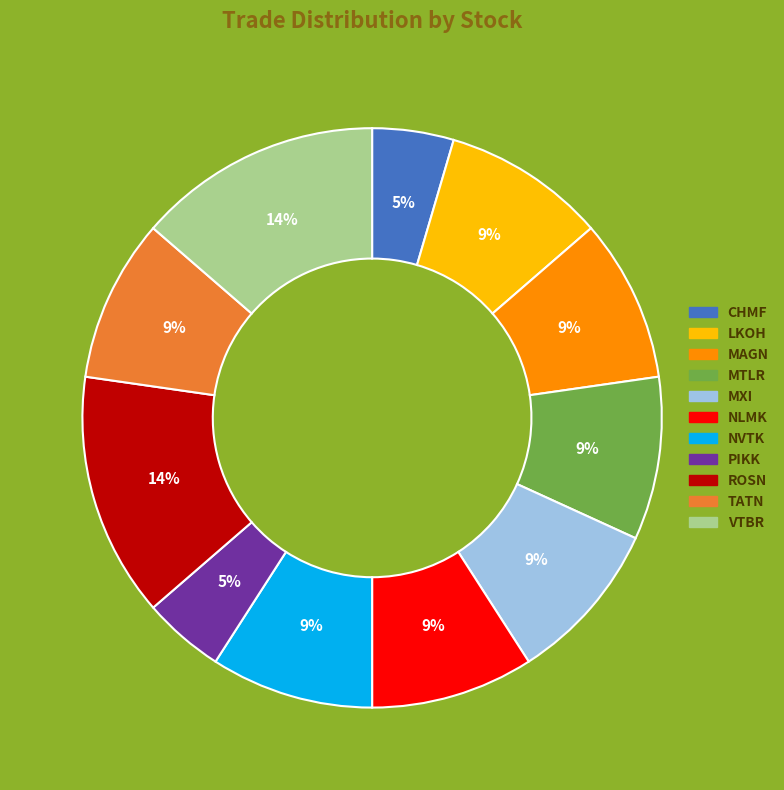

What percentage is the NVTK slice, to the nearest percent?

9%